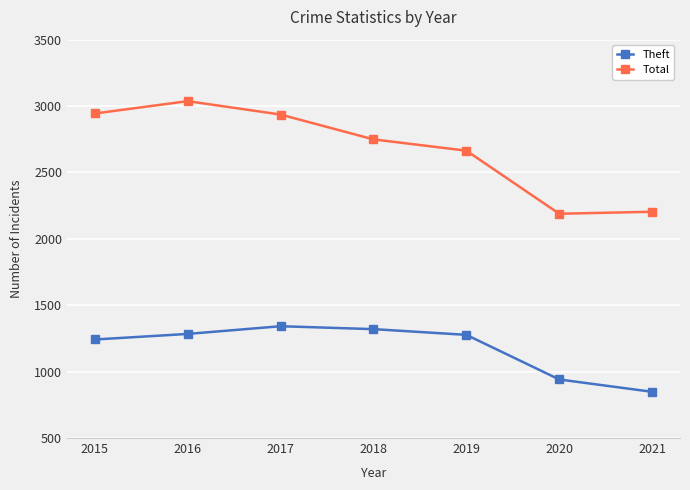

At which label does Theft first exceed 1277?

2016